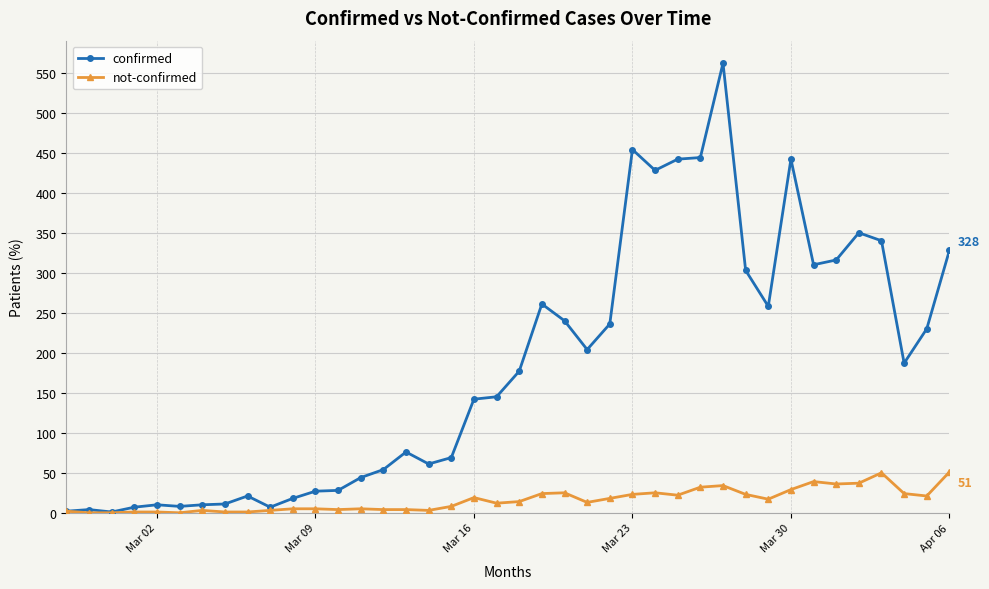

What are all the series names shown in the legend?

confirmed, not-confirmed